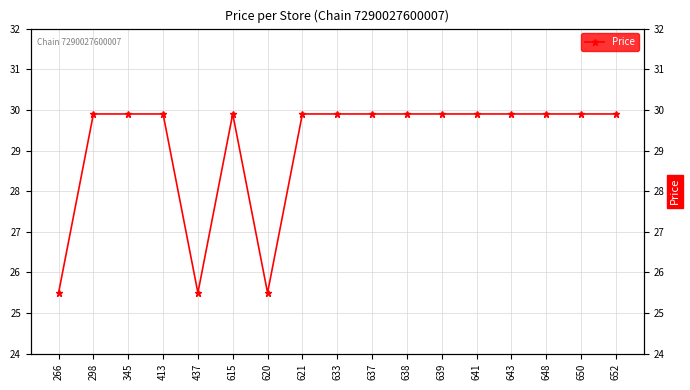

Reading right to left, extract all data points from this chart.

652=29.9	650=29.9	648=29.9	643=29.9	641=29.9	639=29.9	638=29.9	637=29.9	633=29.9	621=29.9	620=25.5	615=29.9	437=25.5	413=29.9	345=29.9	298=29.9	266=25.5